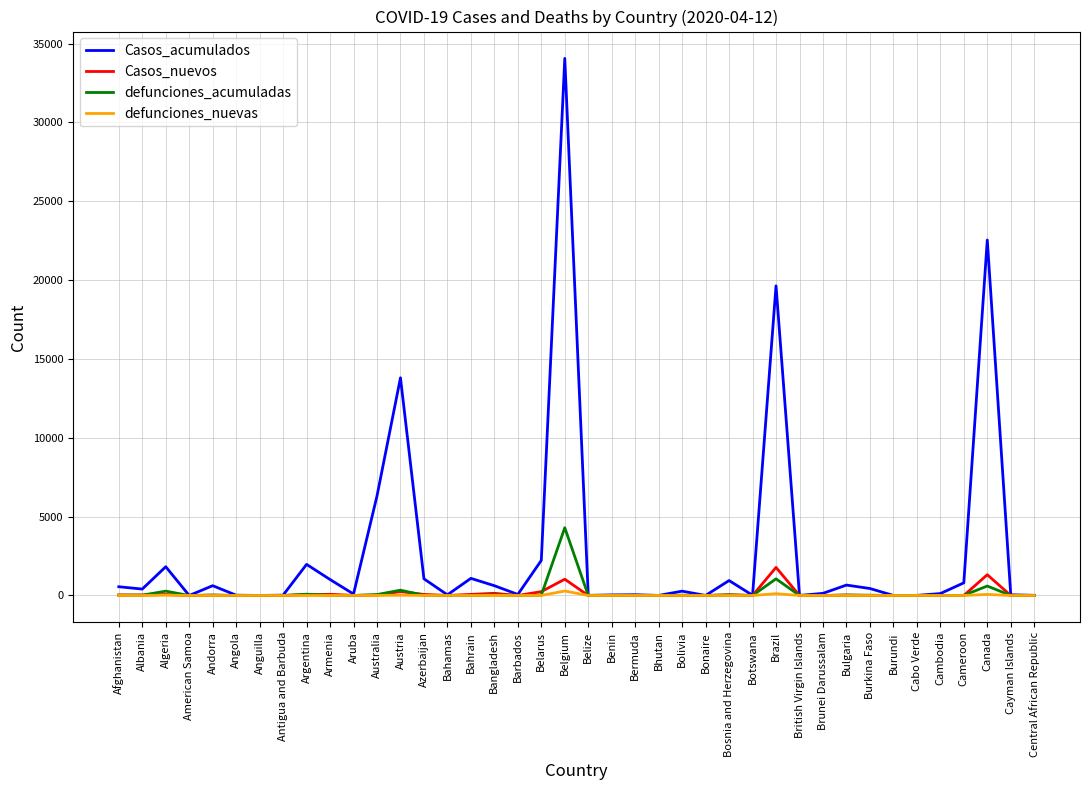

At which label is Casos_acumulados closest to 17031?

Brazil